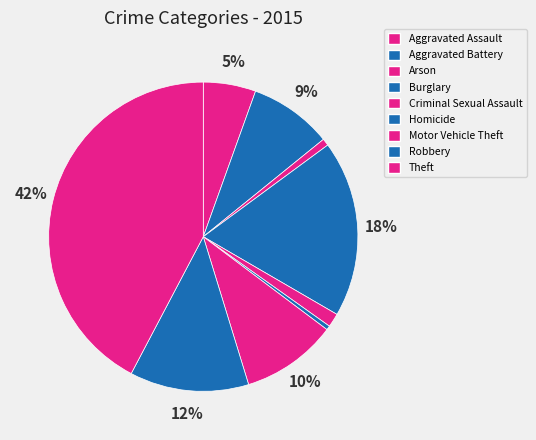

Count the number of slices in the pie.

9